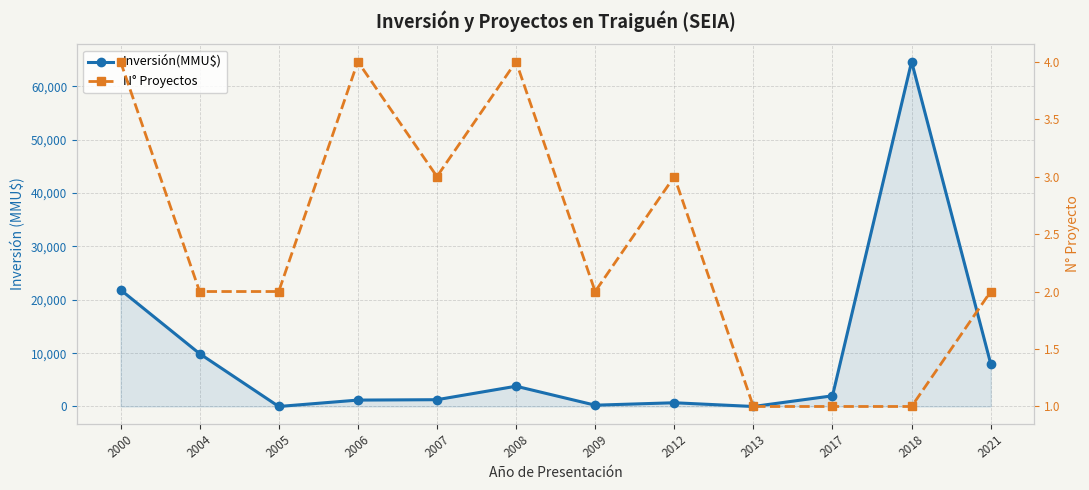

How many times do N° Proyectos and Inversión(MMU$) cross each other?

4